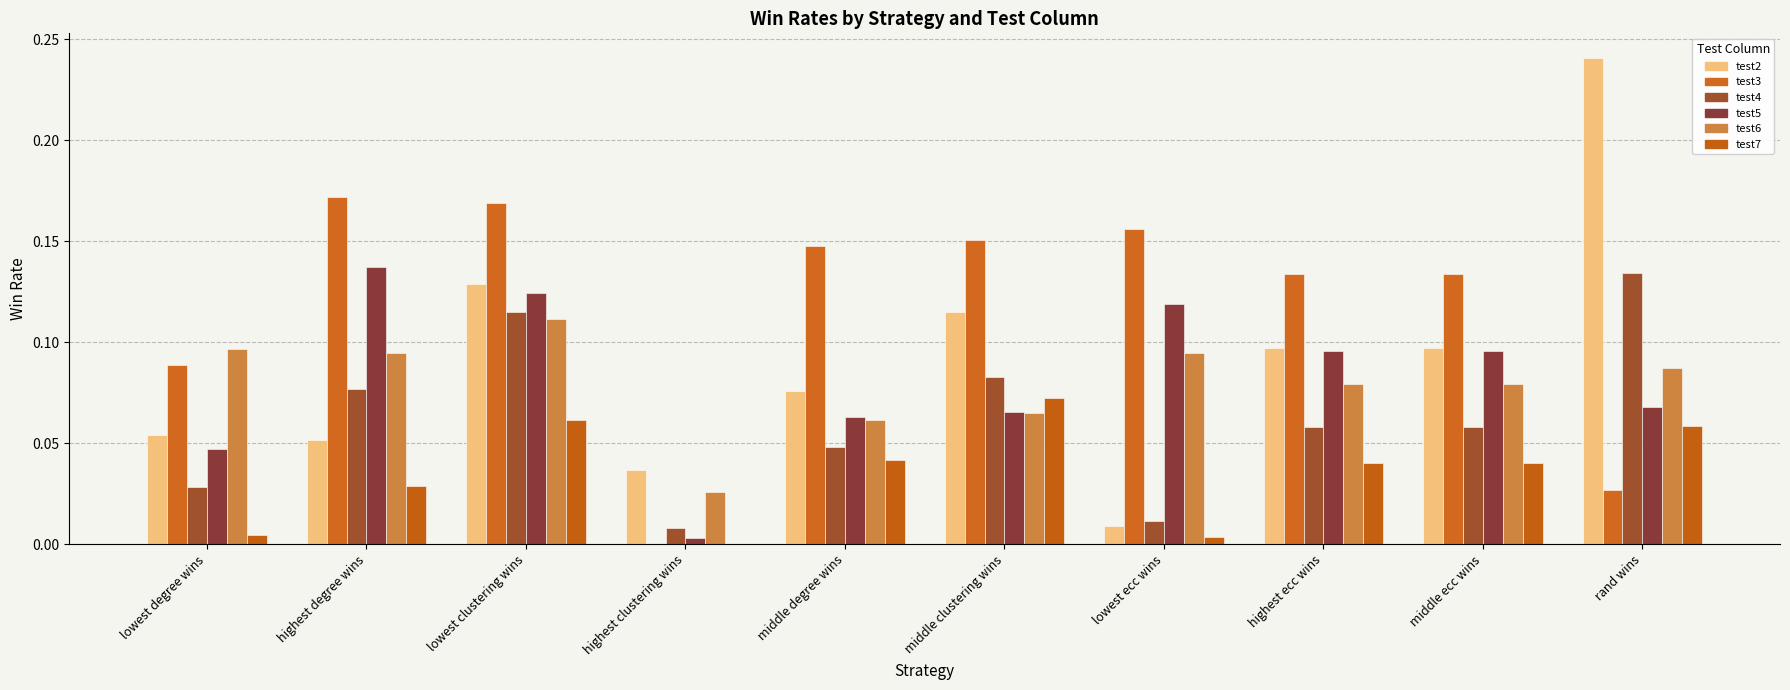

Which series has the widest spread of values?

test2